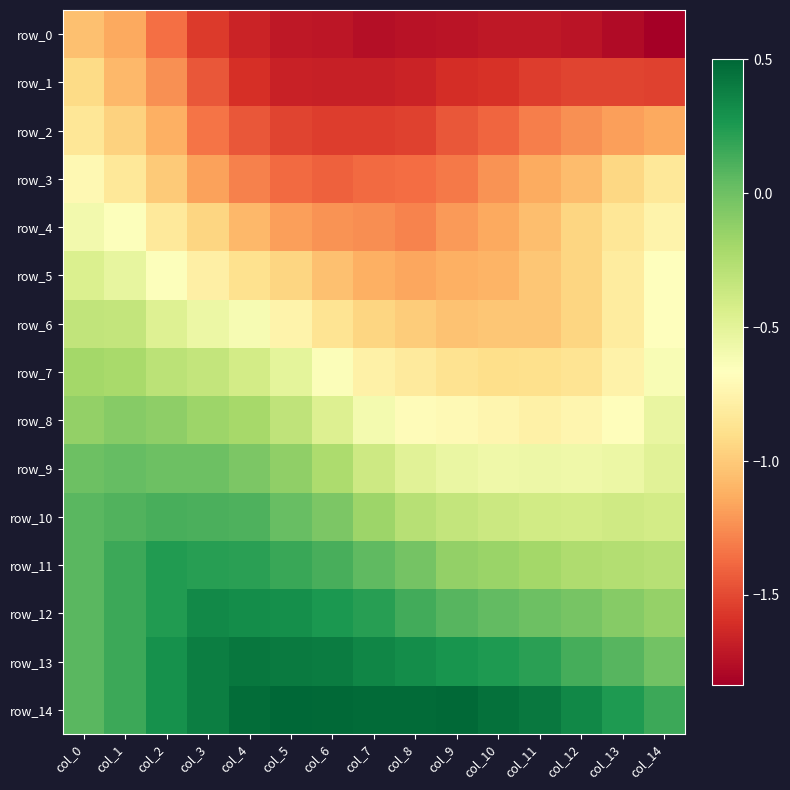

Reading left to right, what are all the values shown in this chart?

row_0: col_0=-1.0	col_1=-1.1	col_2=-1.4	col_3=-1.6	col_4=-1.7	col_5=-1.7	col_6=-1.7	col_7=-1.8	col_8=-1.7	col_9=-1.7	col_10=-1.7	col_11=-1.7	col_12=-1.7	col_13=-1.8	col_14=-1.8
row_1: col_0=-0.9	col_1=-1.1	col_2=-1.2	col_3=-1.4	col_4=-1.6	col_5=-1.7	col_6=-1.7	col_7=-1.7	col_8=-1.7	col_9=-1.6	col_10=-1.6	col_11=-1.5	col_12=-1.5	col_13=-1.5	col_14=-1.5
row_2: col_0=-0.8	col_1=-1.0	col_2=-1.1	col_3=-1.3	col_4=-1.4	col_5=-1.5	col_6=-1.5	col_7=-1.5	col_8=-1.5	col_9=-1.4	col_10=-1.4	col_11=-1.3	col_12=-1.2	col_13=-1.2	col_14=-1.1
row_3: col_0=-0.7	col_1=-0.8	col_2=-1.0	col_3=-1.2	col_4=-1.3	col_5=-1.4	col_6=-1.4	col_7=-1.4	col_8=-1.4	col_9=-1.3	col_10=-1.2	col_11=-1.1	col_12=-1.1	col_13=-0.9	col_14=-0.8
row_4: col_0=-0.6	col_1=-0.6	col_2=-0.8	col_3=-0.9	col_4=-1.1	col_5=-1.2	col_6=-1.2	col_7=-1.2	col_8=-1.3	col_9=-1.2	col_10=-1.1	col_11=-1.1	col_12=-0.9	col_13=-0.8	col_14=-0.8
row_5: col_0=-0.5	col_1=-0.5	col_2=-0.6	col_3=-0.8	col_4=-0.9	col_5=-0.9	col_6=-1.0	col_7=-1.1	col_8=-1.2	col_9=-1.1	col_10=-1.1	col_11=-1.0	col_12=-0.9	col_13=-0.8	col_14=-0.7
row_6: col_0=-0.3	col_1=-0.3	col_2=-0.5	col_3=-0.6	col_4=-0.6	col_5=-0.7	col_6=-0.9	col_7=-0.9	col_8=-1.0	col_9=-1.0	col_10=-1.0	col_11=-1.0	col_12=-0.9	col_13=-0.8	col_14=-0.7
row_7: col_0=-0.2	col_1=-0.2	col_2=-0.3	col_3=-0.3	col_4=-0.4	col_5=-0.5	col_6=-0.6	col_7=-0.8	col_8=-0.8	col_9=-0.9	col_10=-0.9	col_11=-0.9	col_12=-0.9	col_13=-0.8	col_14=-0.6
row_8: col_0=-0.1	col_1=-0.1	col_2=-0.1	col_3=-0.2	col_4=-0.2	col_5=-0.3	col_6=-0.5	col_7=-0.6	col_8=-0.7	col_9=-0.7	col_10=-0.7	col_11=-0.8	col_12=-0.7	col_13=-0.7	col_14=-0.5
row_9: col_0=0.0	col_1=0.0	col_2=0.0	col_3=-0.0	col_4=-0.0	col_5=-0.1	col_6=-0.2	col_7=-0.4	col_8=-0.5	col_9=-0.5	col_10=-0.6	col_11=-0.6	col_12=-0.6	col_13=-0.6	col_14=-0.5
row_10: col_0=0.1	col_1=0.1	col_2=0.1	col_3=0.1	col_4=0.1	col_5=0.0	col_6=-0.1	col_7=-0.2	col_8=-0.3	col_9=-0.3	col_10=-0.4	col_11=-0.4	col_12=-0.4	col_13=-0.4	col_14=-0.4
row_11: col_0=0.1	col_1=0.2	col_2=0.2	col_3=0.2	col_4=0.2	col_5=0.2	col_6=0.1	col_7=0.0	col_8=-0.0	col_9=-0.1	col_10=-0.2	col_11=-0.2	col_12=-0.2	col_13=-0.3	col_14=-0.3
row_12: col_0=0.1	col_1=0.2	col_2=0.2	col_3=0.3	col_4=0.3	col_5=0.3	col_6=0.3	col_7=0.2	col_8=0.1	col_9=0.1	col_10=0.0	col_11=0.0	col_12=-0.0	col_13=-0.1	col_14=-0.1
row_13: col_0=0.1	col_1=0.2	col_2=0.3	col_3=0.4	col_4=0.4	col_5=0.4	col_6=0.4	col_7=0.3	col_8=0.3	col_9=0.3	col_10=0.2	col_11=0.2	col_12=0.1	col_13=0.1	col_14=-0.0
row_14: col_0=0.1	col_1=0.2	col_2=0.3	col_3=0.4	col_4=0.5	col_5=0.5	col_6=0.5	col_7=0.5	col_8=0.5	col_9=0.5	col_10=0.5	col_11=0.4	col_12=0.3	col_13=0.2	col_14=0.2